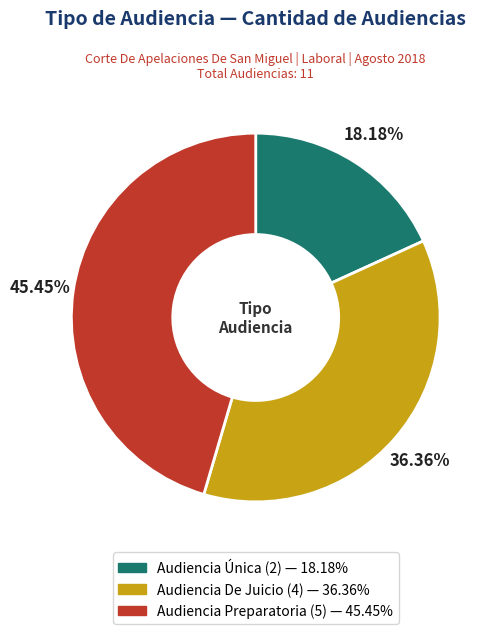

What portion of the pie excludes Audiencia Preparatoria?

54.5%